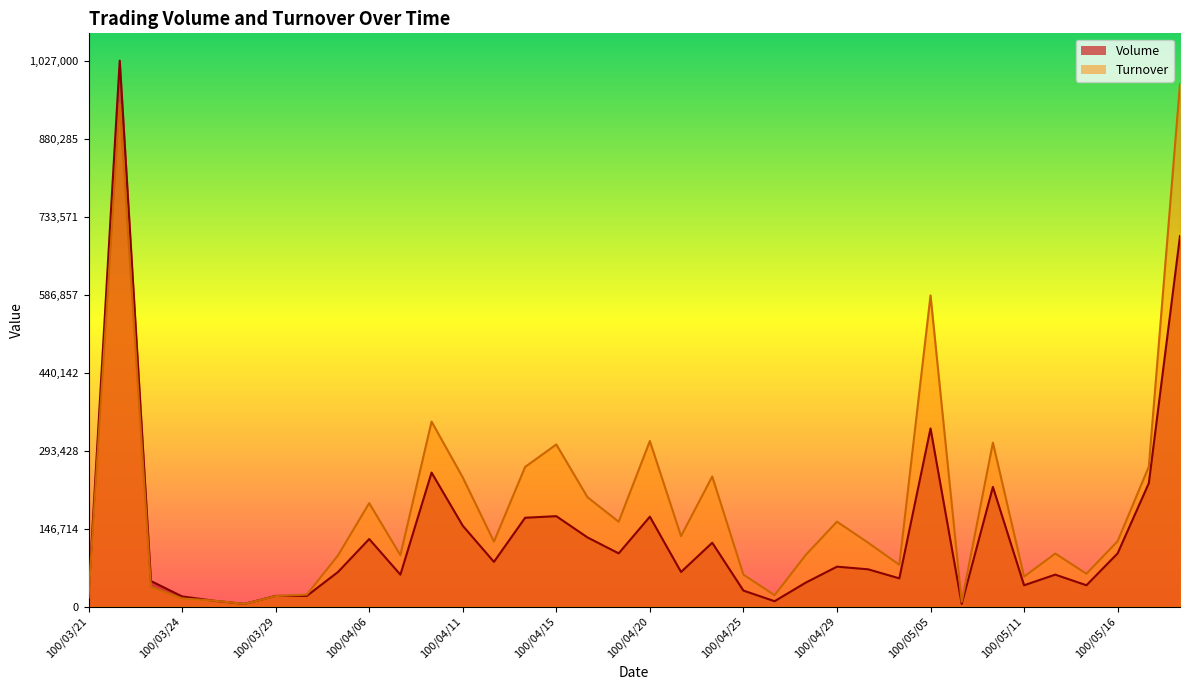

What is the label of the 8th point from the left?

100/03/30